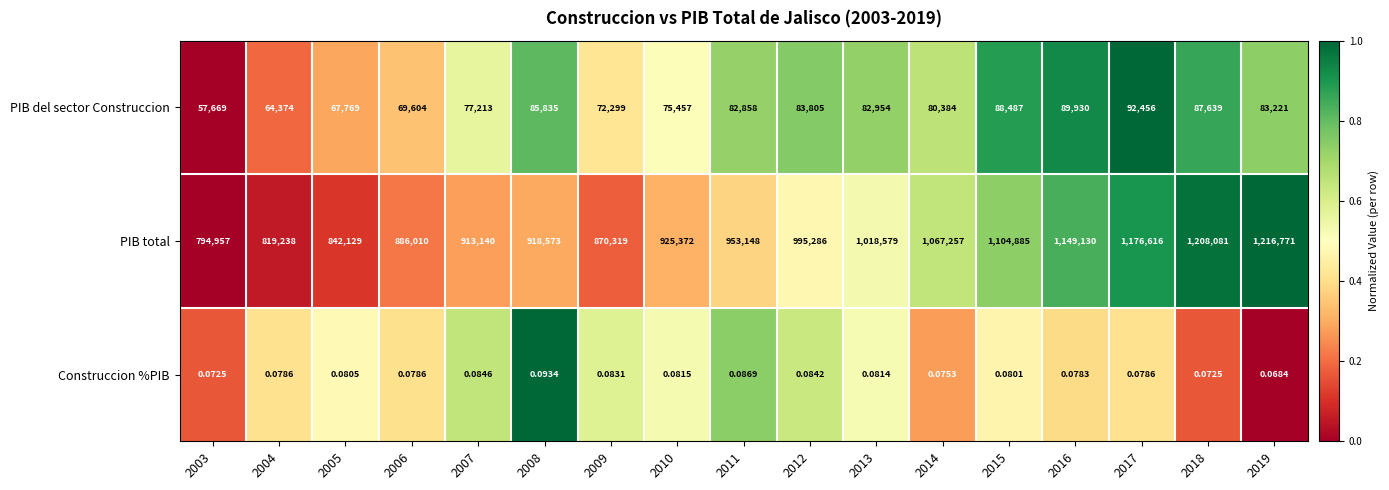

How many categories are shown in the chart?

17